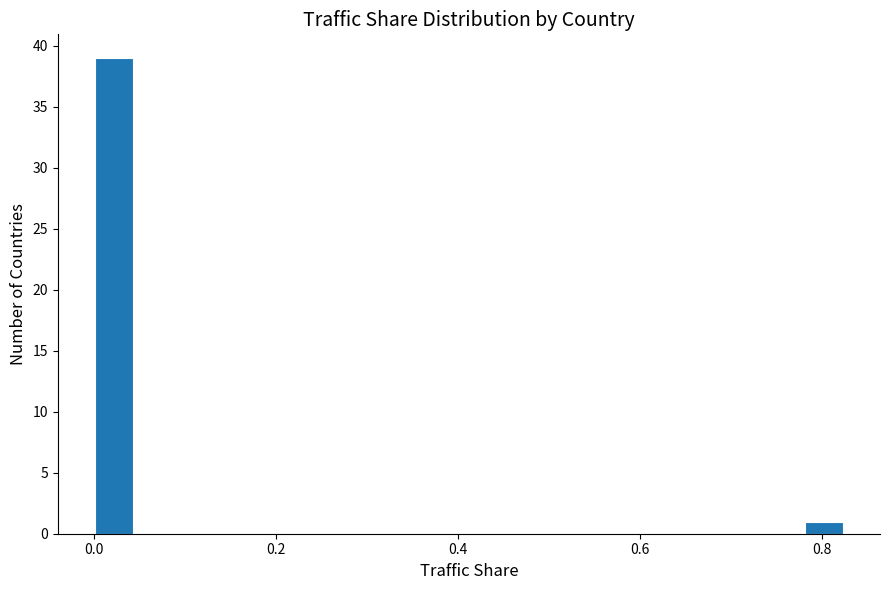

Around what value on the x-axis is the tallest bar? Give the approximate position of its centre, as read against the axis.

0.02